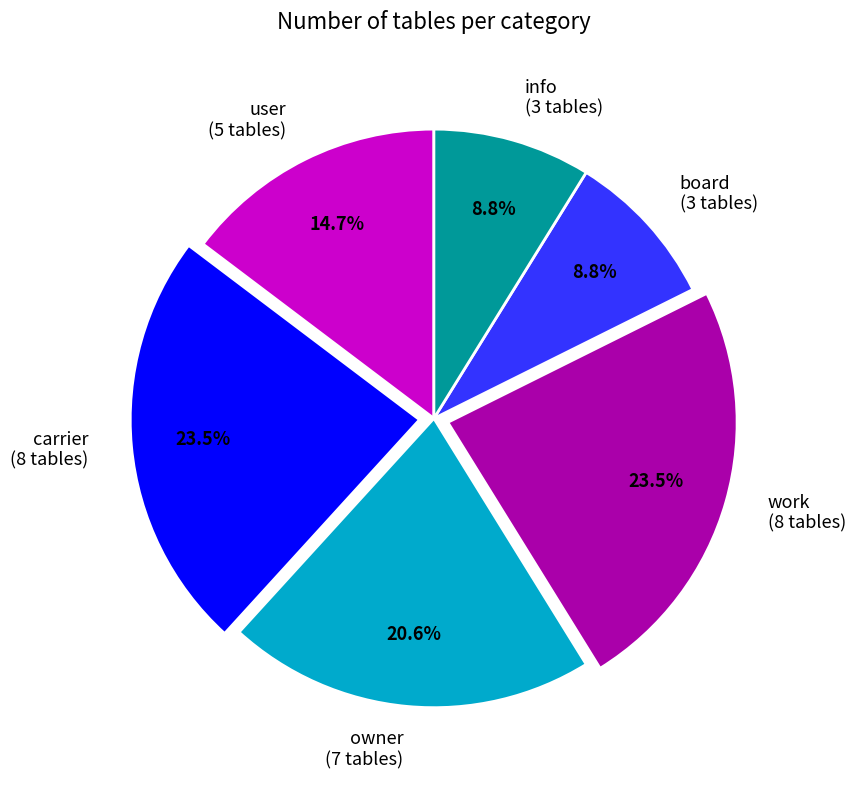

How many slices are in this pie chart?

6